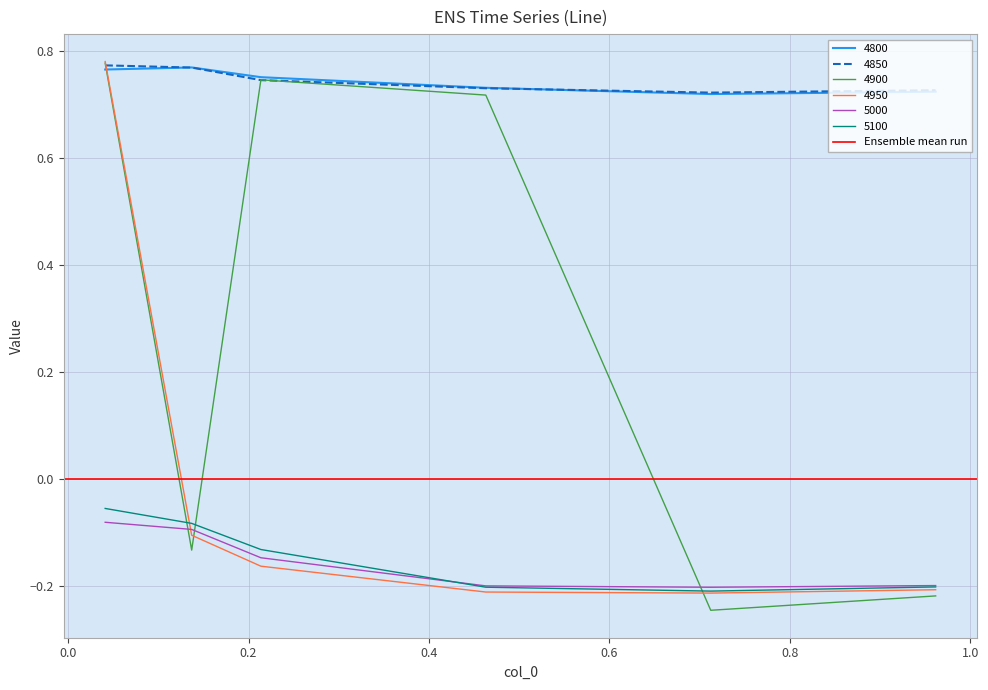

What is the maximum value shown in the chart?

0.8